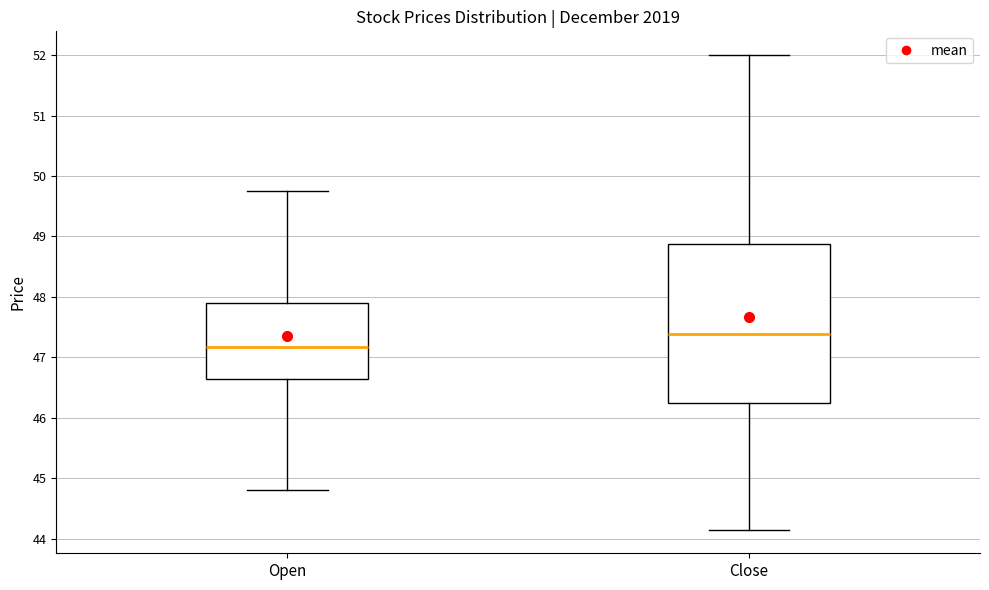

Reading left to right, read every box against the y-axis: the position of its median line, the range the box covers, and the ends of its whiskers. The values are not printed on the chart, so give them approximately, as read against the axis.

Open: median 47.2, box 46.6 to 47.9, whiskers 44.8 to 49.8
Close: median 47.4, box 46.3 to 48.9, whiskers 44.2 to 52.0